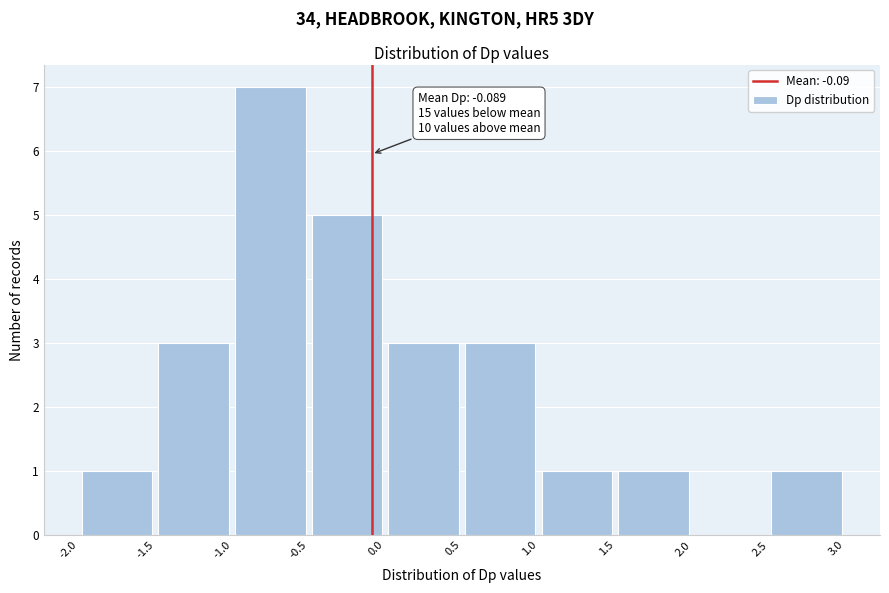

Which range on the x-axis has the tallest bar?

-1.0 to -0.5